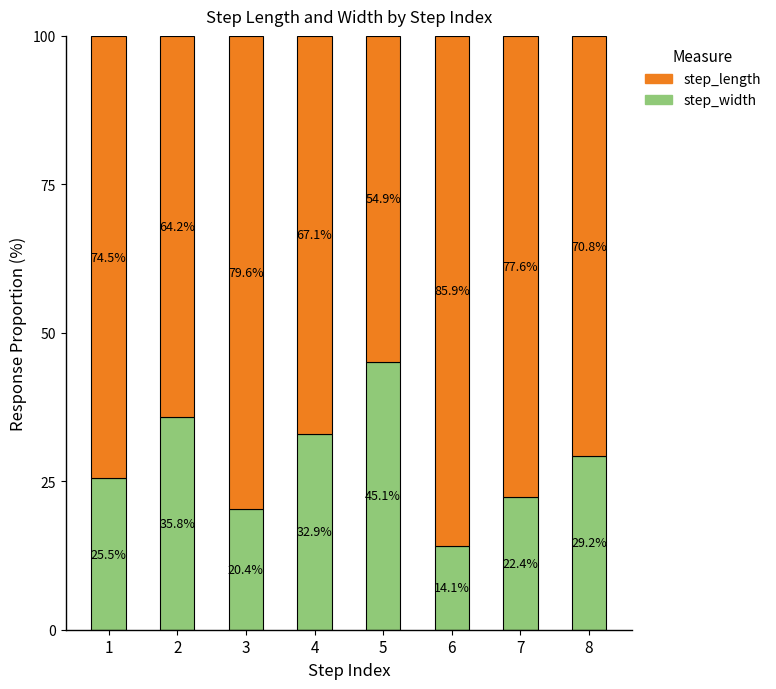

Count the number of categories in the chart.

8